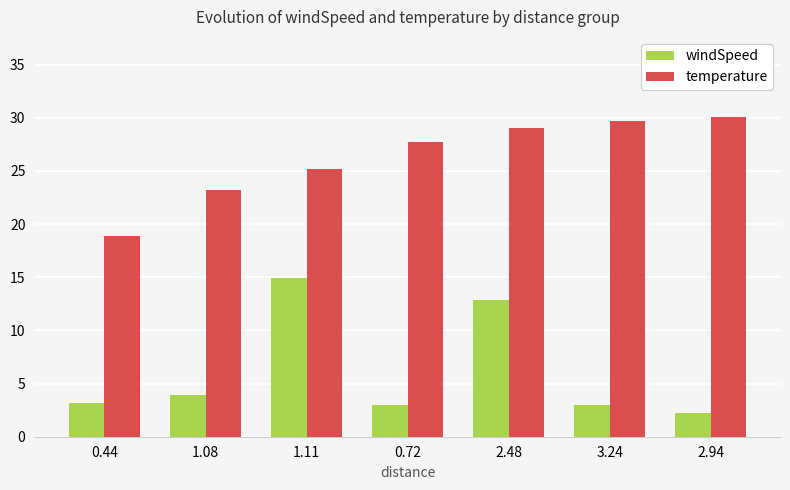

True or false: windSpeed has a value of 14.9 at 1.11.

True